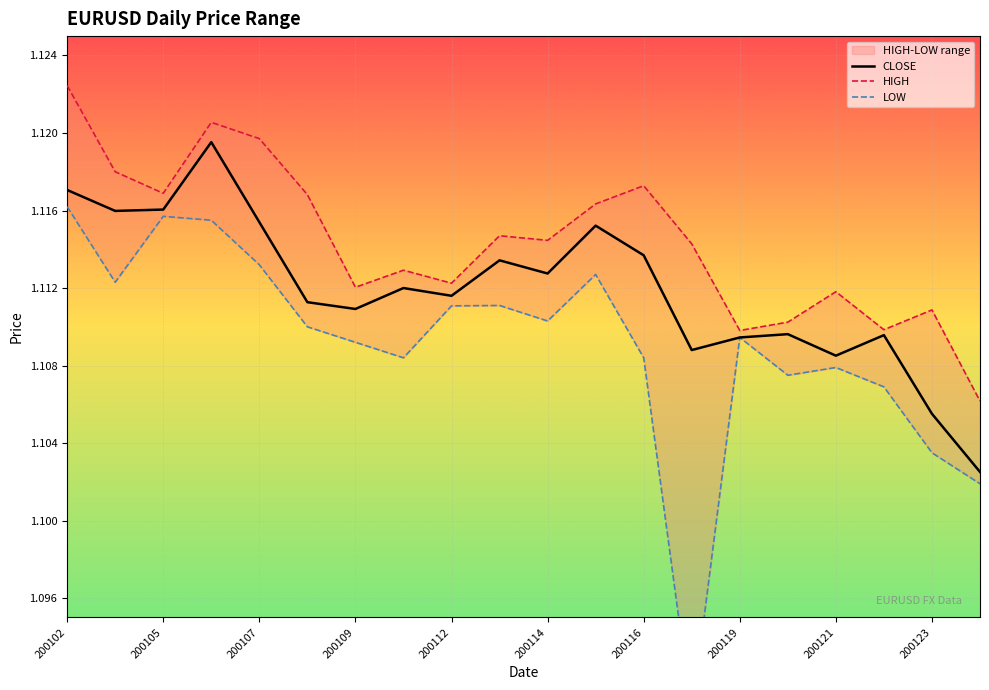

What is the total value across all series at 200121?

3.3